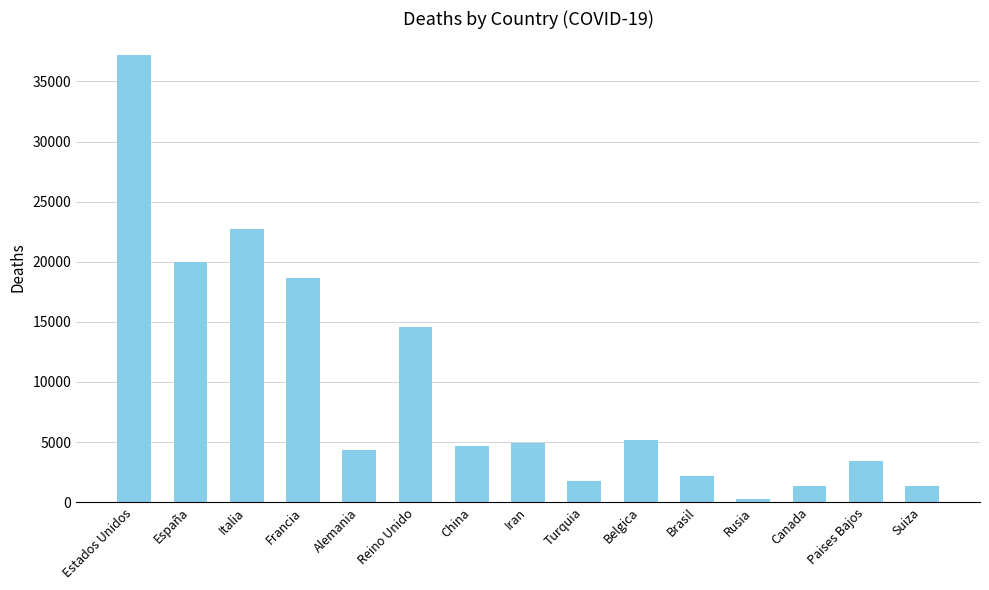

Is it true that the value at España is 32793?

False